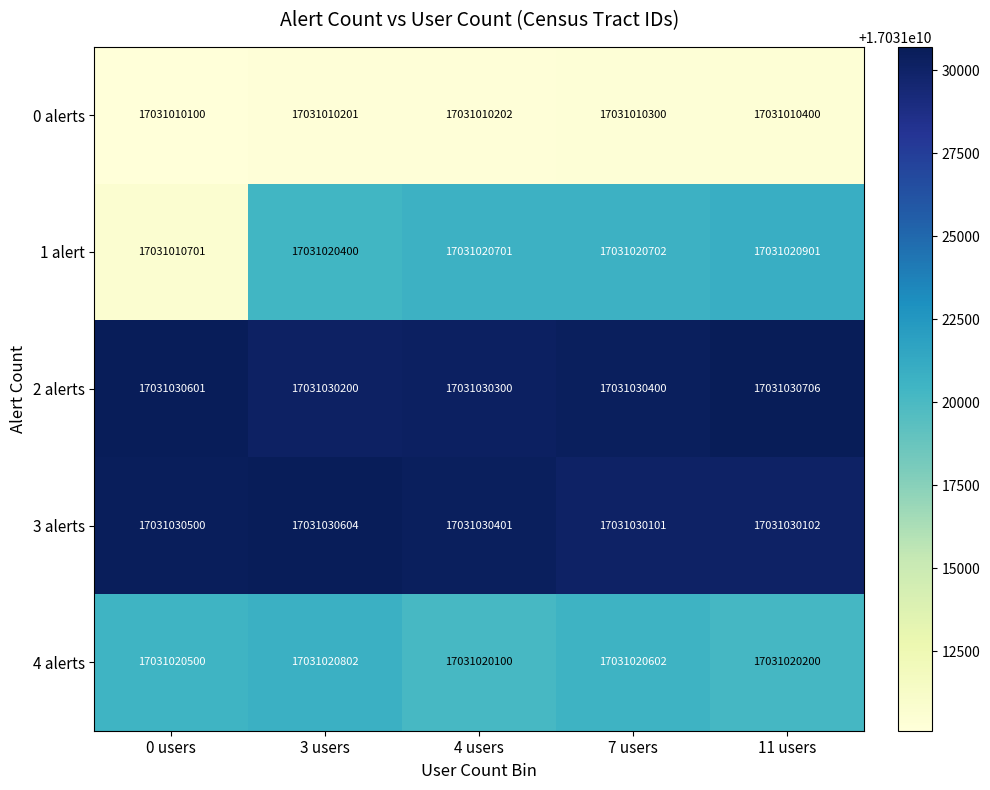

Which series has the largest total across all categories?

2 alerts